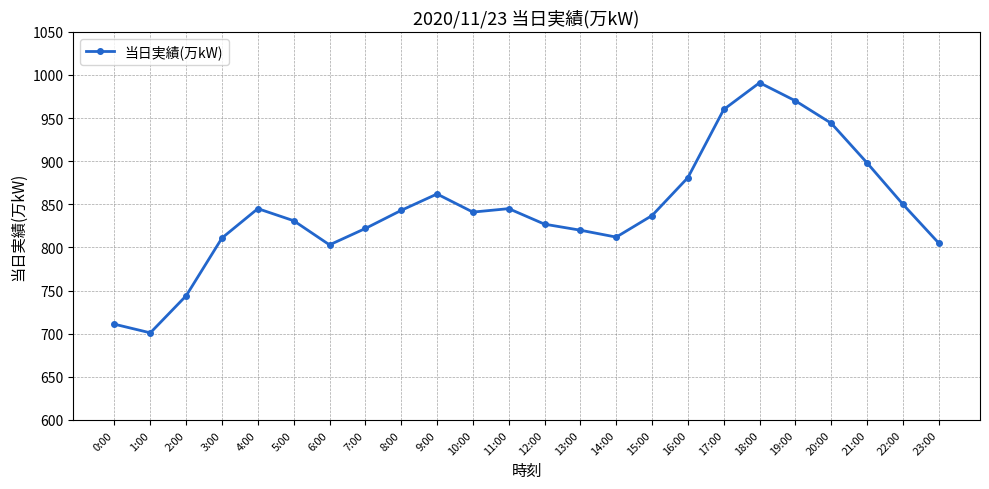

What is the approximate value at 10:00?

841